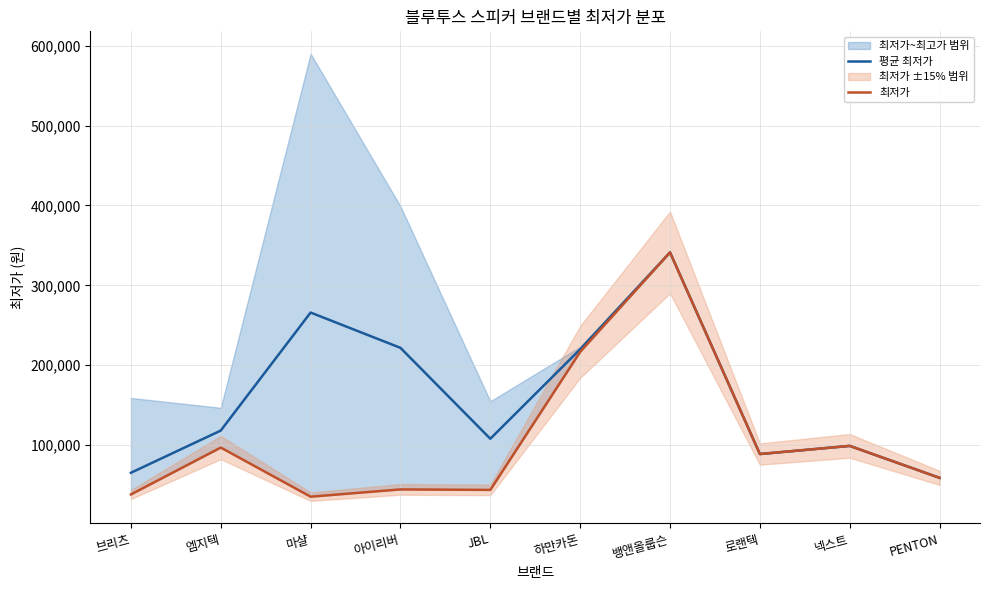

At which label does 최저가 first exceed 88800?

엠지텍